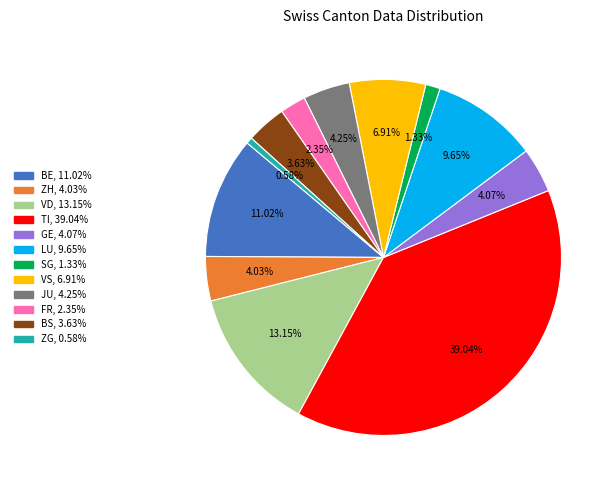

Is there any slice that represents more than half of the pie?

No